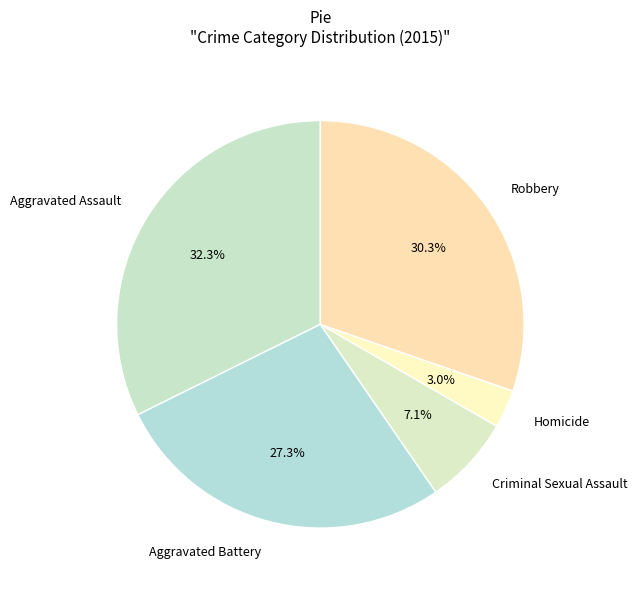

What portion of the pie excludes Aggravated Battery?

72.7%